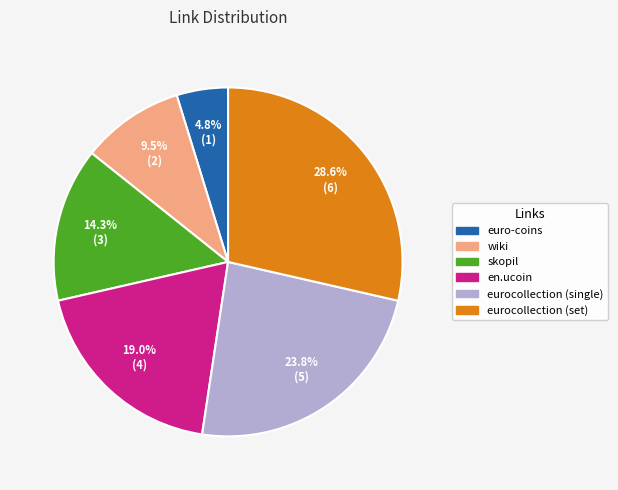

What is the smallest slice in the pie chart?

euro-coins